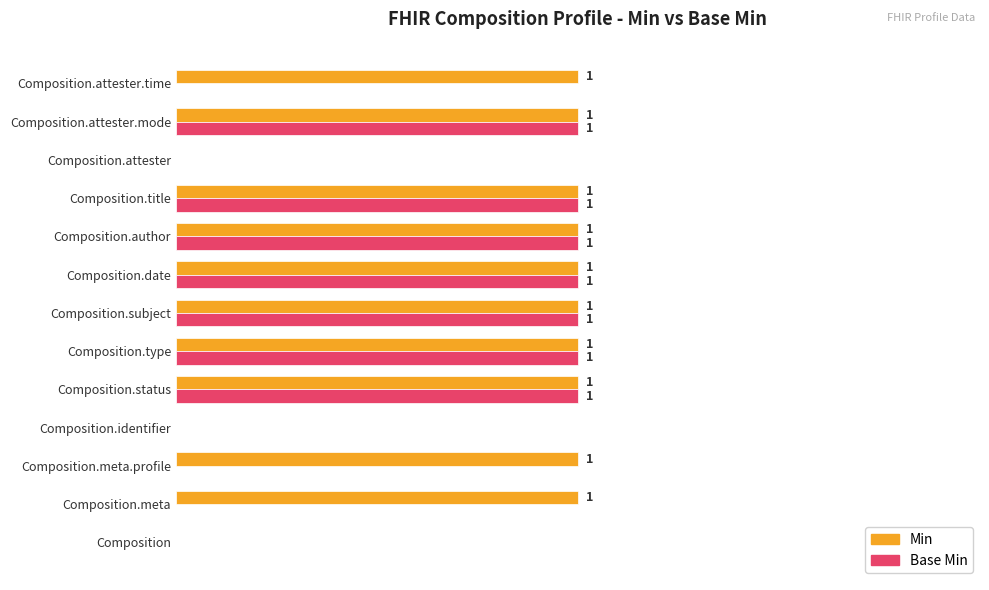

Which series has the largest total across all categories?

Min